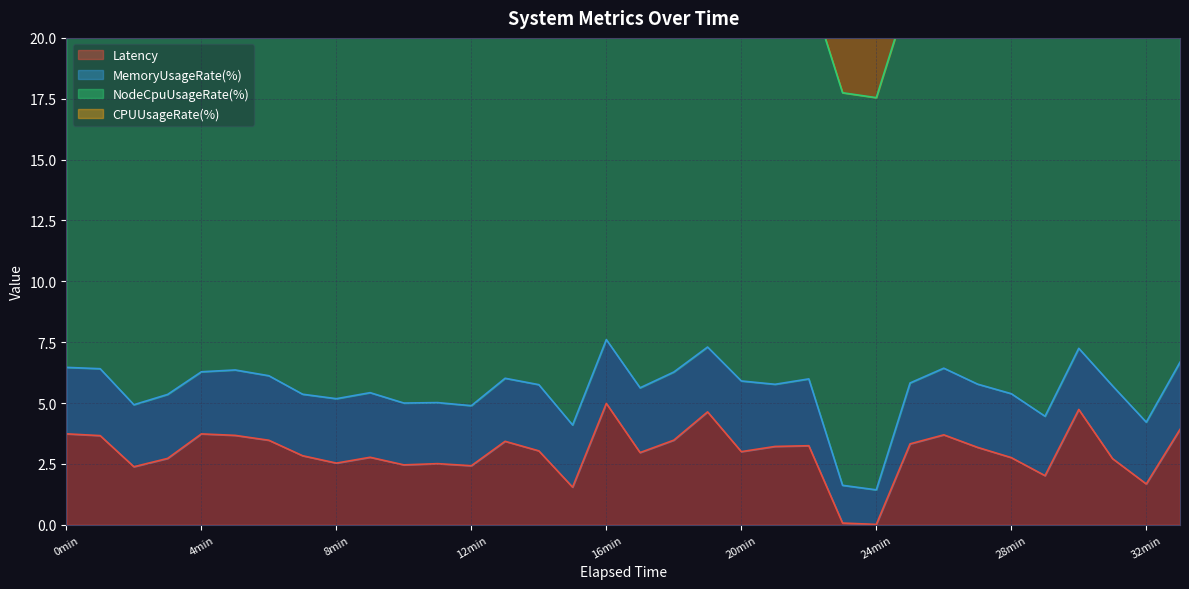

Is it true that NodeCpuUsageRate(%) equals 16.1 at 1695526020?

True